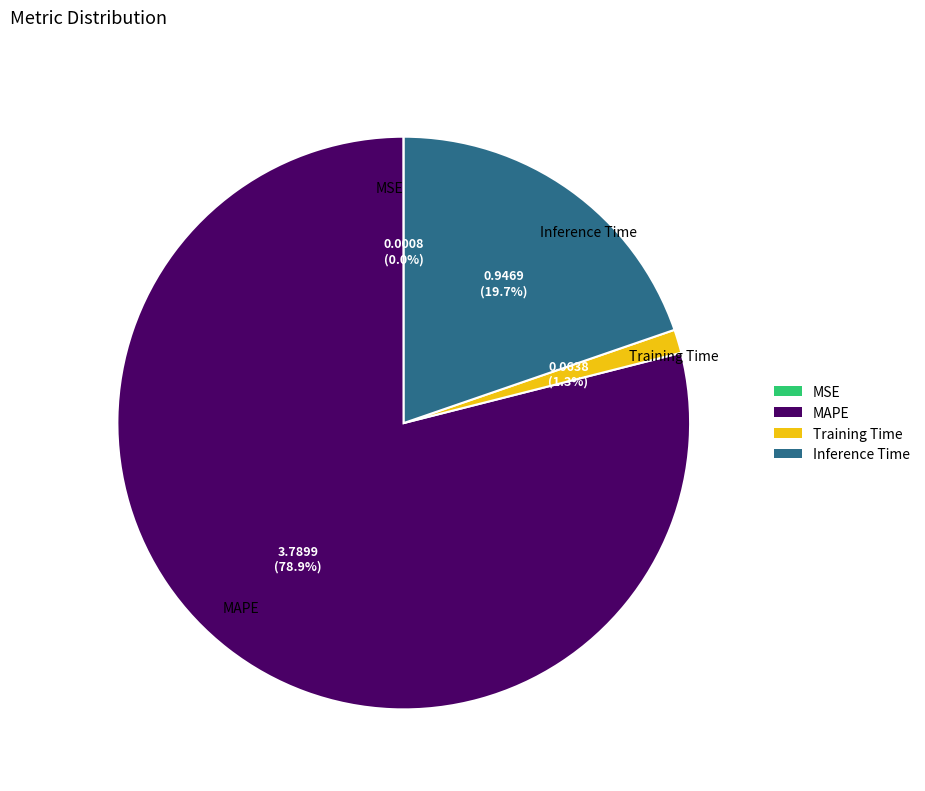

Between MAPE and Training Time, which is larger?

MAPE